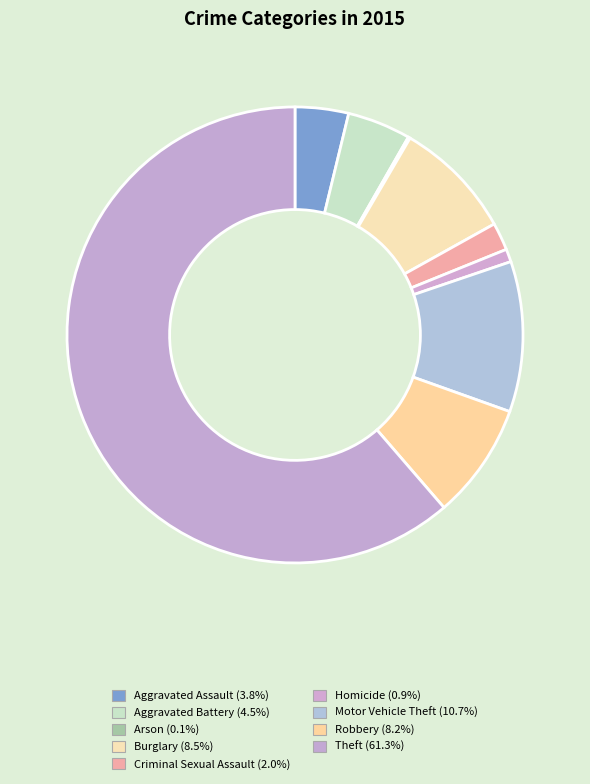

Which category has the biggest portion of the pie?

Theft